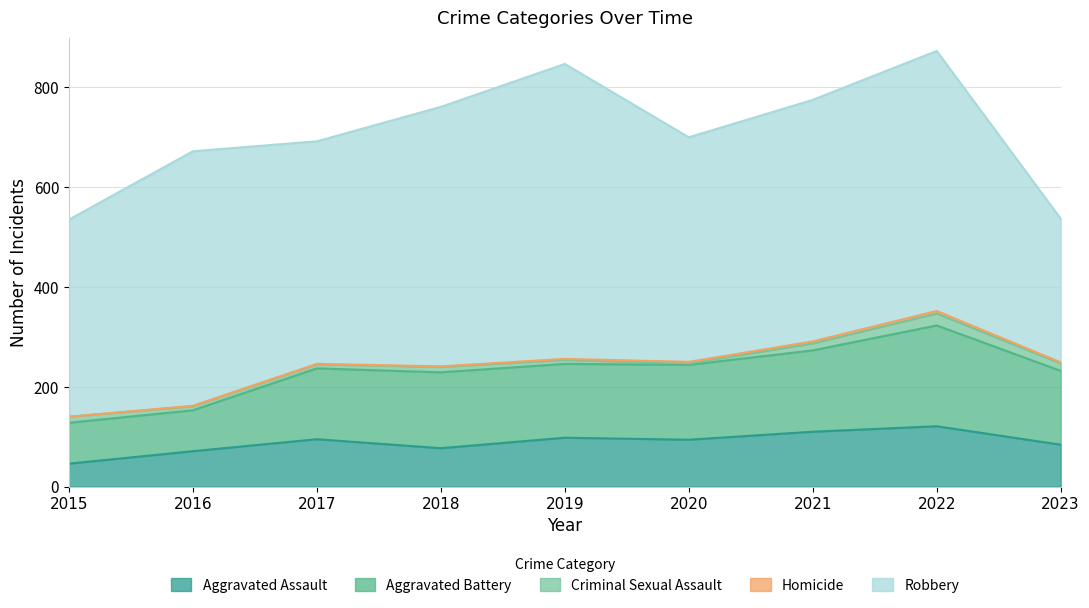

The Aggravated Battery series shows 202 at 2022. True or false?

True